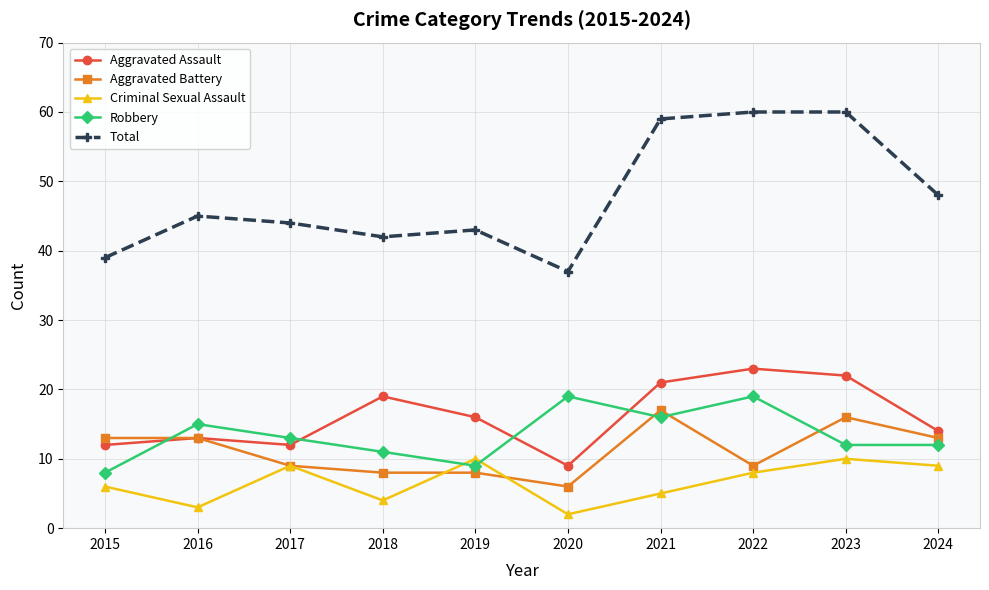

How many interior local peaks does the Aggravated Assault series have?

3